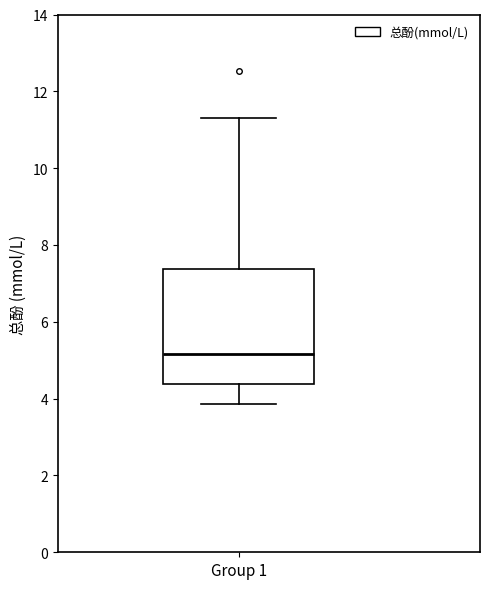

Read this box plot against the y-axis: the position of the median line, the range covered by the box, and the ends of both whiskers. The values are not printed on the chart, so give them approximately, as read against the axis.

median 5.2, box 4.4 to 7.4, whiskers 3.8 to 11.4